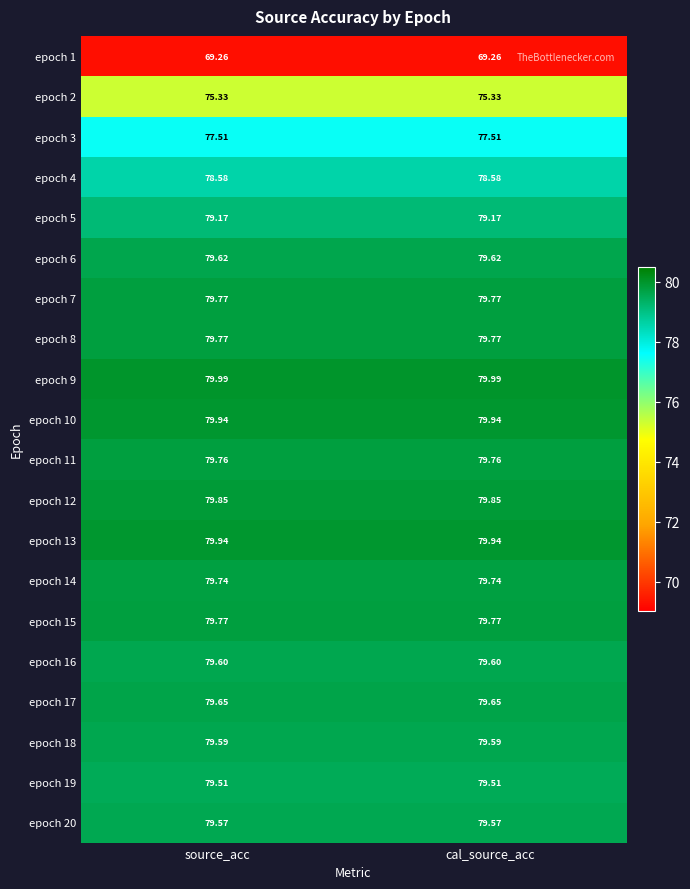

Count the number of categories in the chart.

2